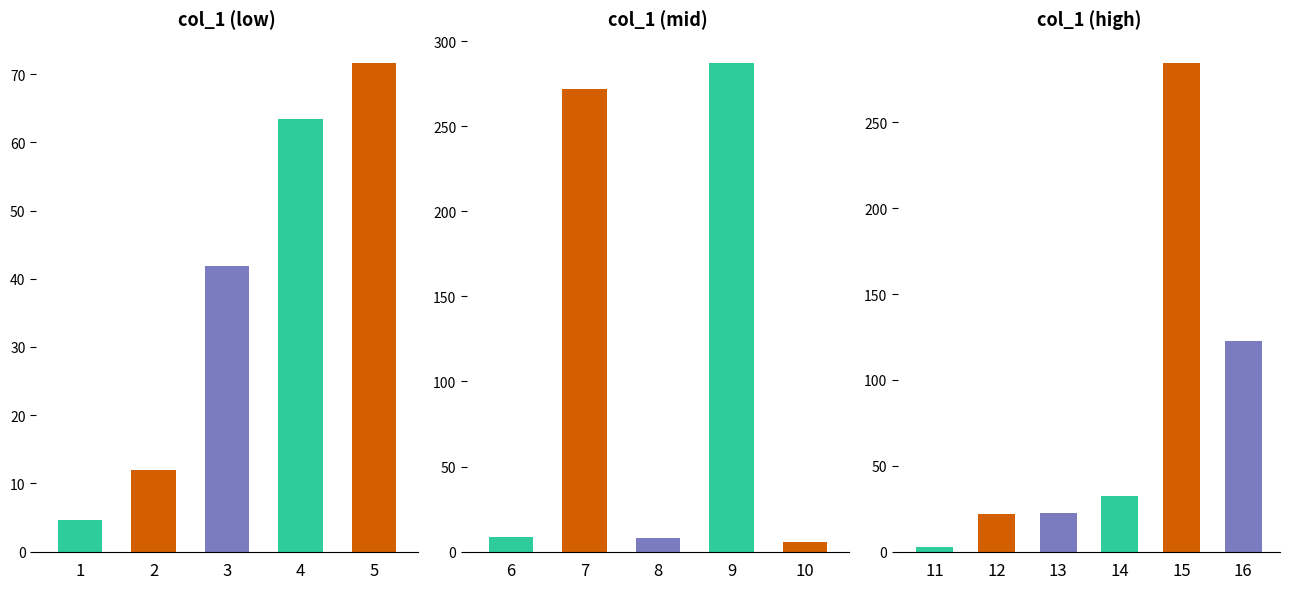

Rank the categories by value from highest to lowest.

9, 15, 7, 16, 5, 4, 3, 14, 13, 12, 2, 6, 8, 10, 1, 11